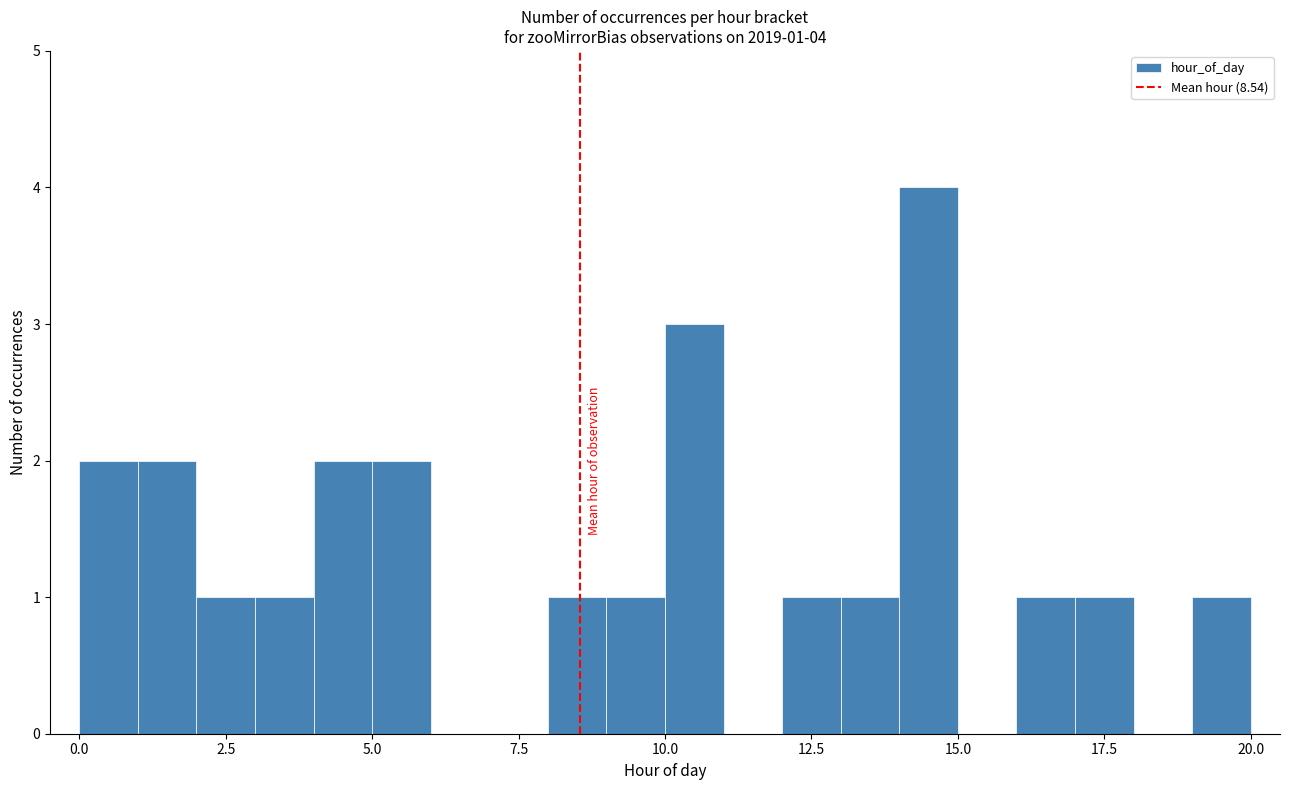

Around what value on the x-axis is the tallest bar? Give the approximate position of its centre, as read against the axis.

14.5